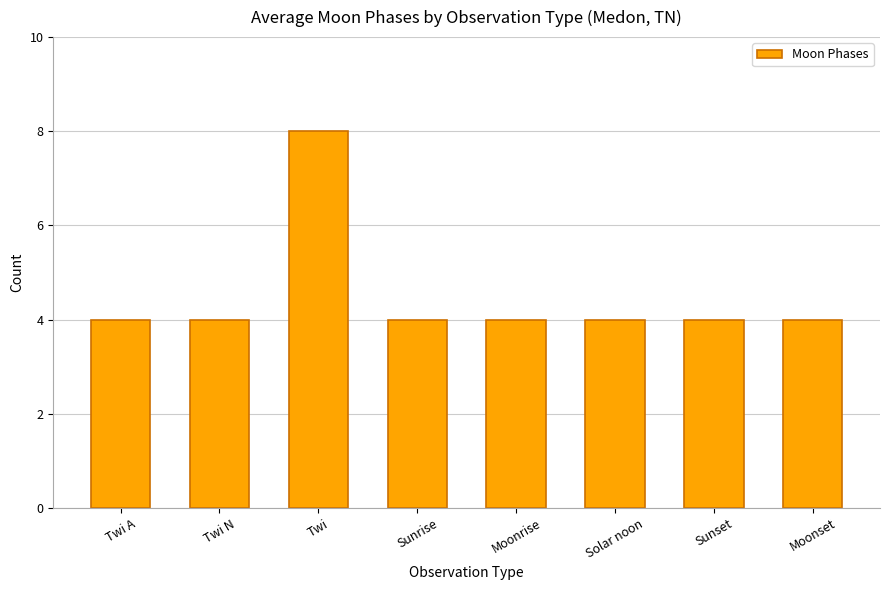

What is the difference between the maximum and minimum values?

4